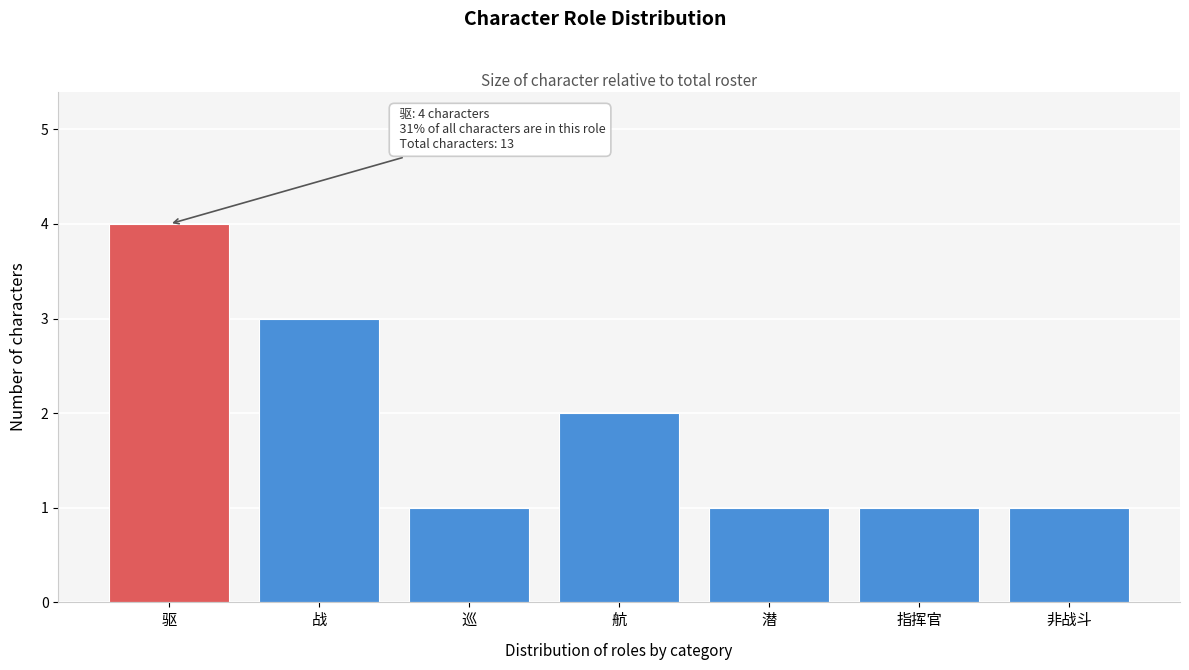

Reading left to right, extract all data points from this chart.

4	3	1	2	1	1	1